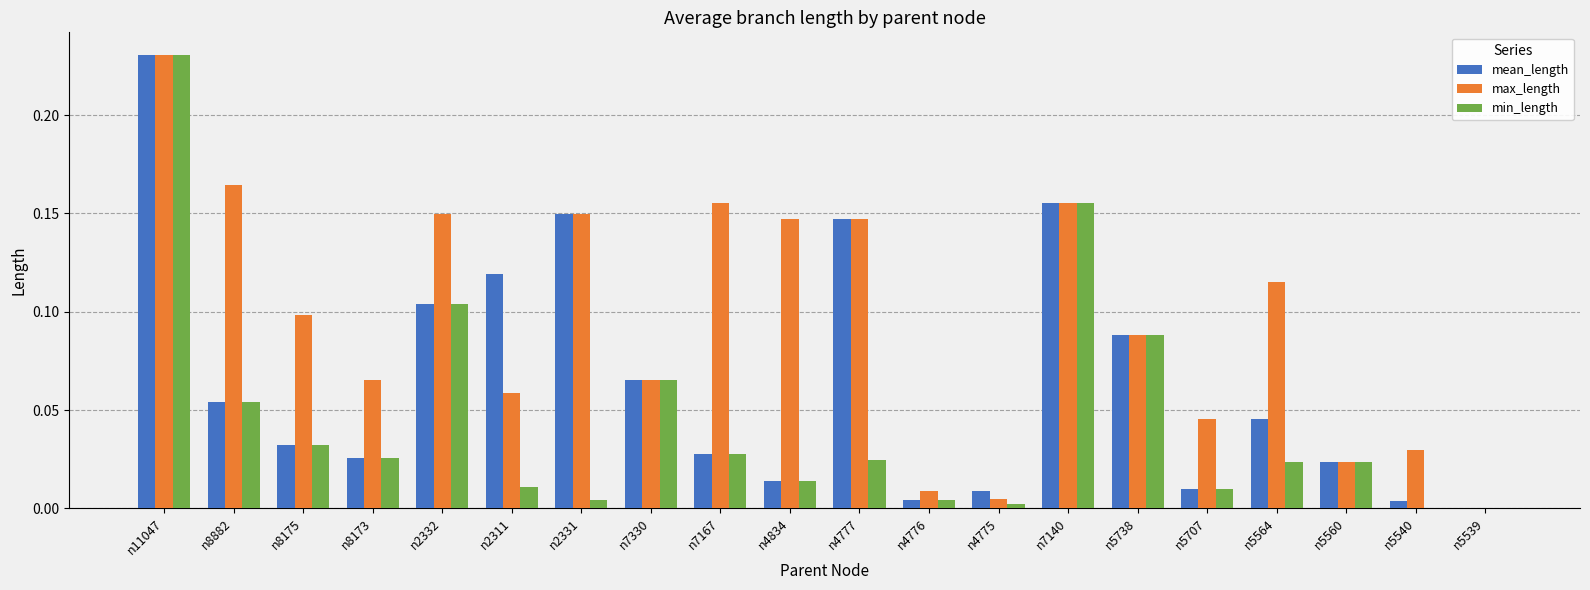

At which label does max_length reach its peak?

n11047